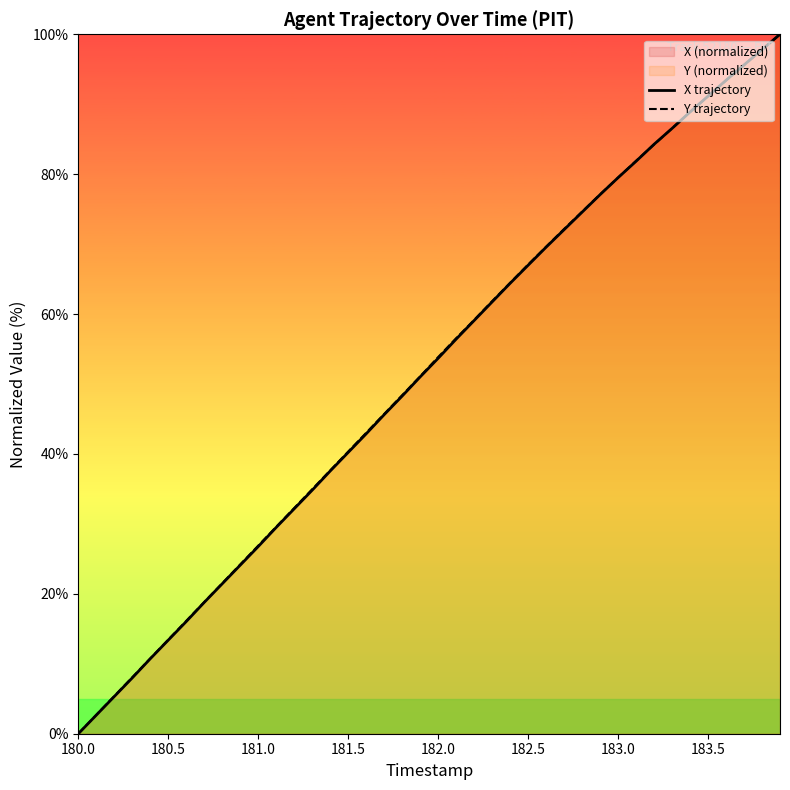

List the series in order of their overall mean, lowest first.

X trajectory, Y trajectory